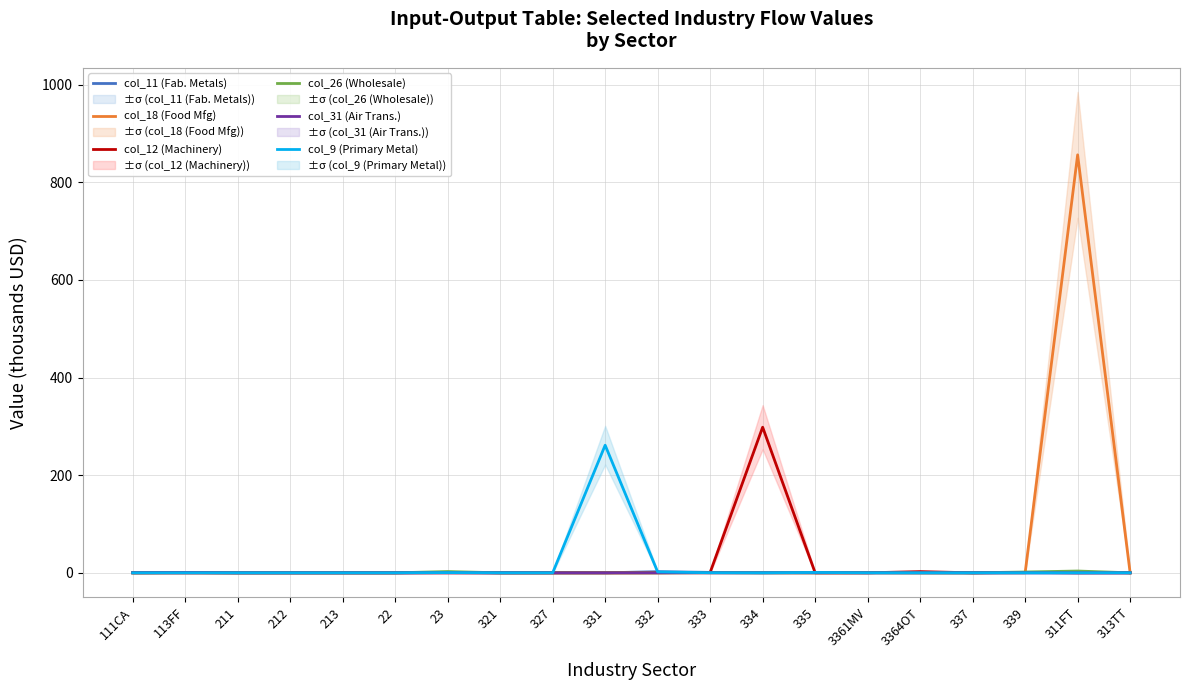

Reading right to left, transcribe all the data shown in this chart.

col_11 (Fab. Metals): 313TT=0.1	311FT=0.0	339=0.1	337=0.0	3364OT=0.2	3361MV=0.3	335=0.9	334=0.3	333=0.9	332=2.3	331=0.0	327=0.1	321=0.0	23=1.0	22=0.0	213=0.0	212=0.0	211=0.0	113FF=0.0	111CA=0.0
col_18 (Food Mfg): 313TT=0.0	311FT=856.2	339=0.0	337=0.0	3364OT=0.0	3361MV=0.0	335=0.0	334=0.0	333=0.0	332=0.0	331=0.0	327=0.0	321=0.0	23=0.3	22=0.0	213=0.0	212=0.0	211=0.0	113FF=0.0	111CA=0.0
col_12 (Machinery): 313TT=0.0	311FT=0.0	339=0.8	337=0.0	3364OT=2.5	3361MV=0.0	335=0.1	334=298.3	333=0.8	332=0.2	331=0.0	327=0.0	321=0.0	23=0.1	22=0.0	213=0.0	212=0.0	211=0.0	113FF=0.0	111CA=0.0
col_26 (Wholesale): 313TT=0.0	311FT=3.7	339=1.6	337=0.0	3364OT=0.0	3361MV=0.3	335=0.0	334=0.1	333=0.5	332=0.0	331=0.0	327=0.0	321=0.0	23=2.6	22=0.0	213=0.0	212=0.0	211=0.0	113FF=0.6	111CA=0.0
col_31 (Air Trans.): 313TT=0.0	311FT=0.0	339=0.0	337=0.0	3364OT=0.0	3361MV=0.0	335=0.0	334=0.0	333=0.0	332=0.0	331=0.0	327=0.0	321=0.0	23=0.1	22=0.0	213=0.0	212=0.0	211=0.0	113FF=0.6	111CA=0.2
col_9 (Primary Metal): 313TT=0.1	311FT=0.0	339=0.0	337=0.0	3364OT=0.0	3361MV=0.0	335=0.7	334=0.0	333=0.2	332=1.8	331=261.4	327=0.0	321=0.0	23=0.5	22=0.0	213=0.0	212=0.0	211=0.0	113FF=0.0	111CA=0.0